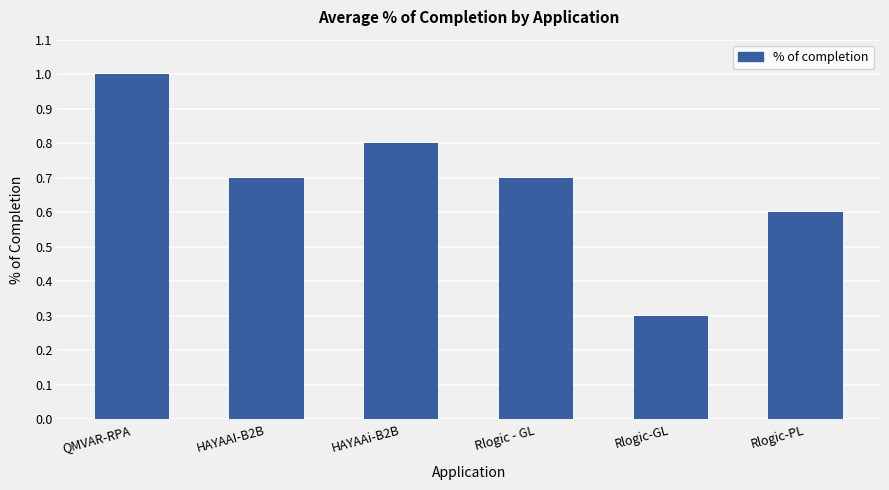

Where is the data nearest to the value 0?

Rlogic-GL